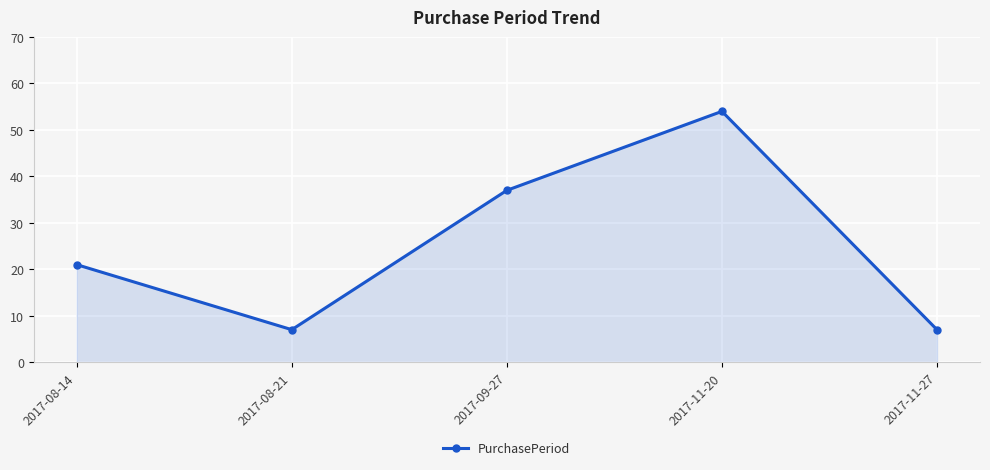

Where is the first local minimum?

2017-08-21